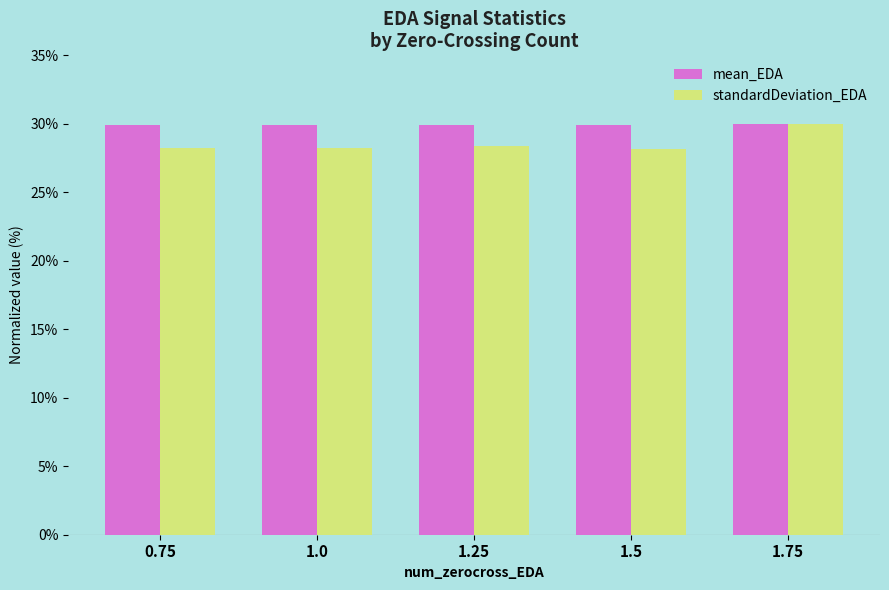

At 1.0, list the series in order from largest to smallest.

mean_EDA, standardDeviation_EDA